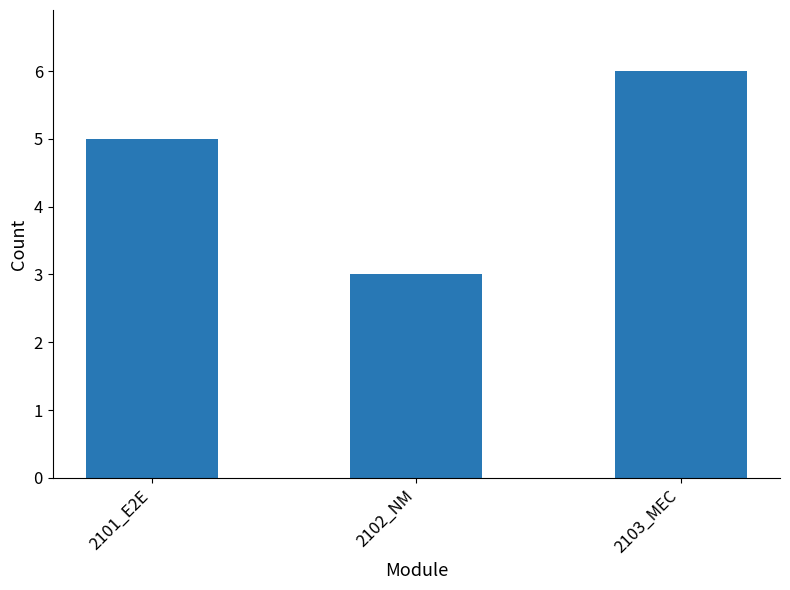

Which label corresponds to the largest value in the chart?

2103_MEC